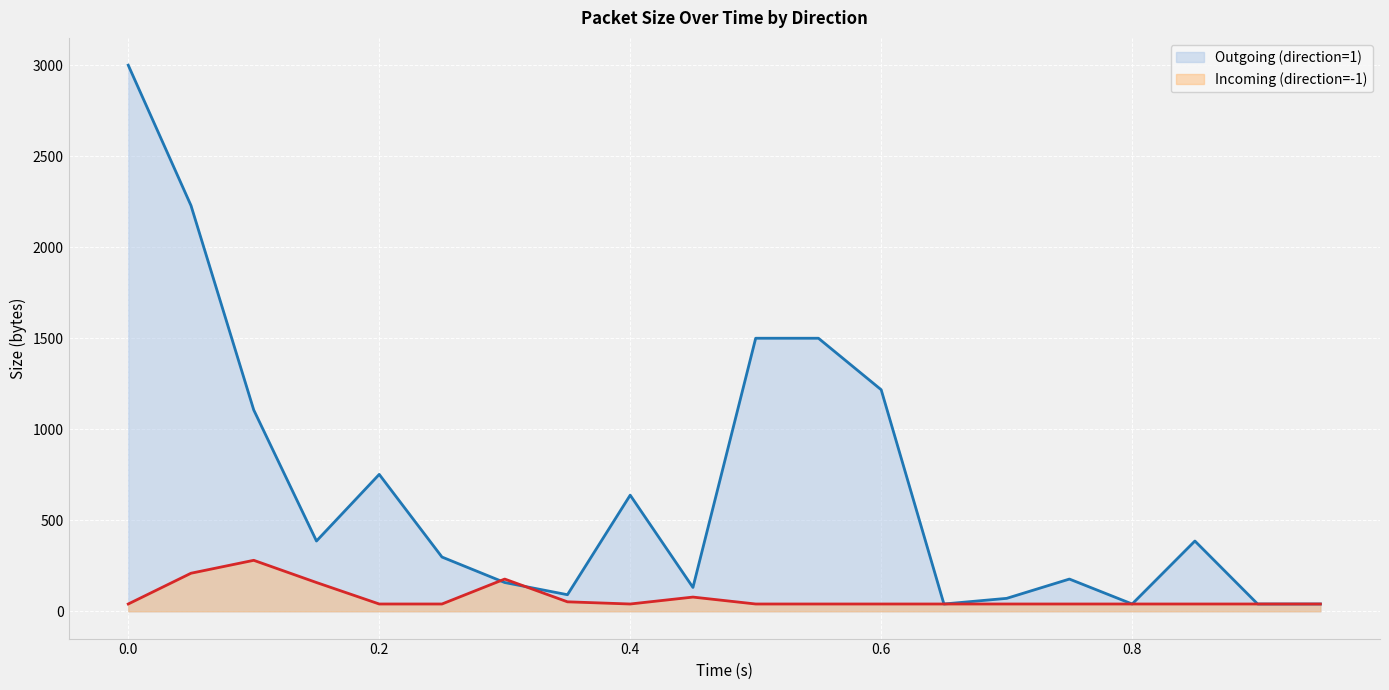

Rank the series by their average value, from highest to lowest.

Outgoing (direction=1), Incoming (direction=-1)